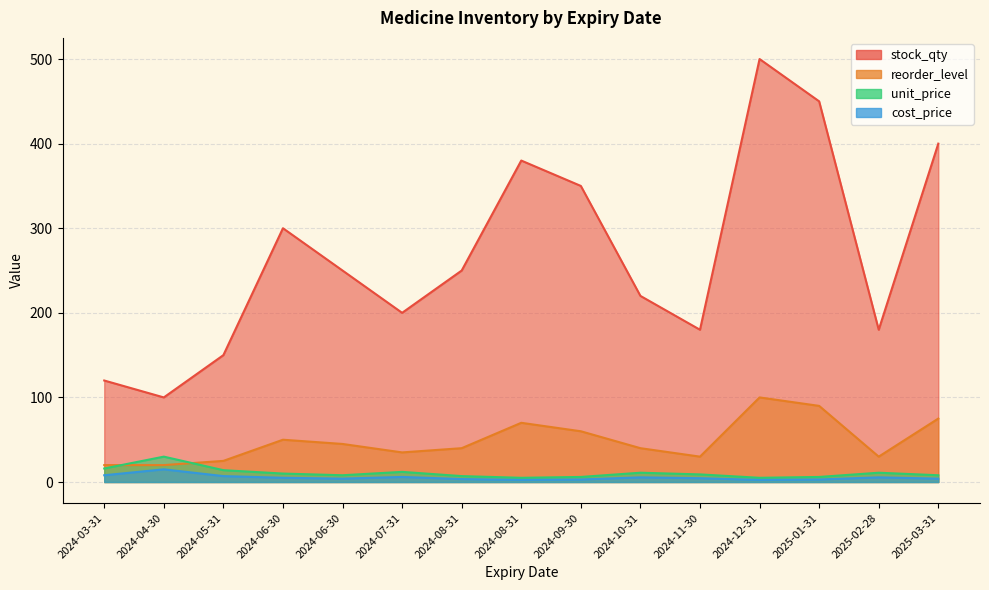

Is it true that unit_price equals 5.1 at 2024-06-30?

False